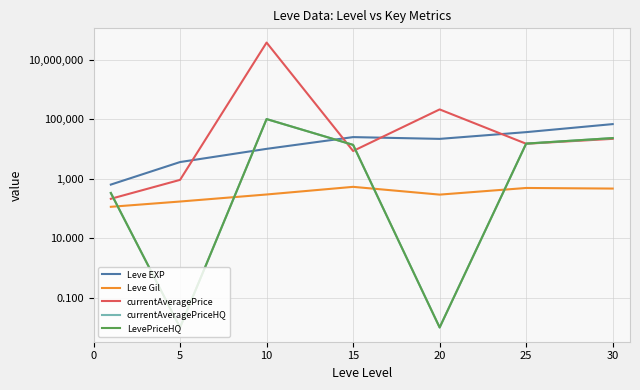

What is the sum of the LevePriceHQ values at 25 and 0?

15328.6